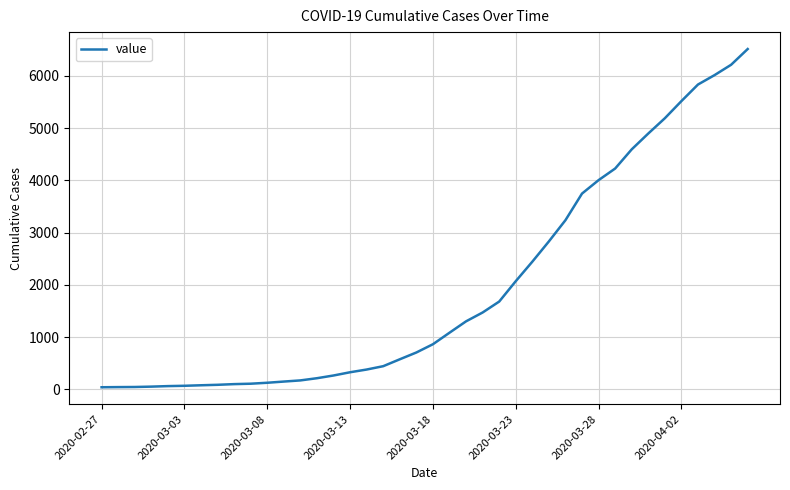

What is the greatest value displayed?

6512